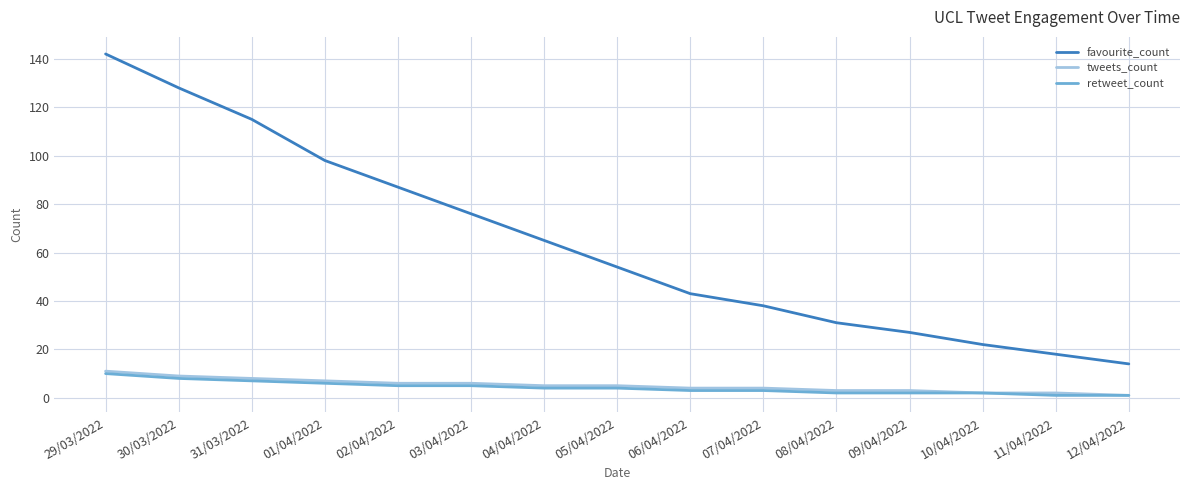

What is the maximum value shown in the chart?

142